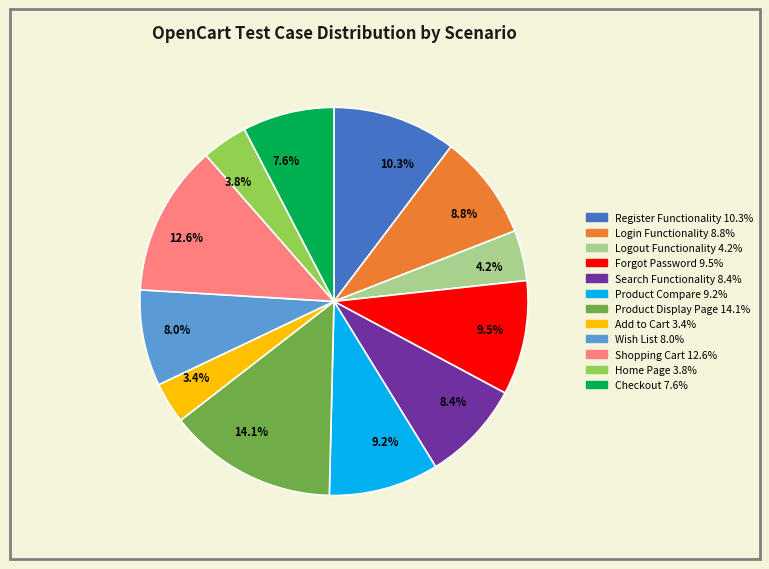

Between 7.6% and 12.6%, which is larger?

12.6%